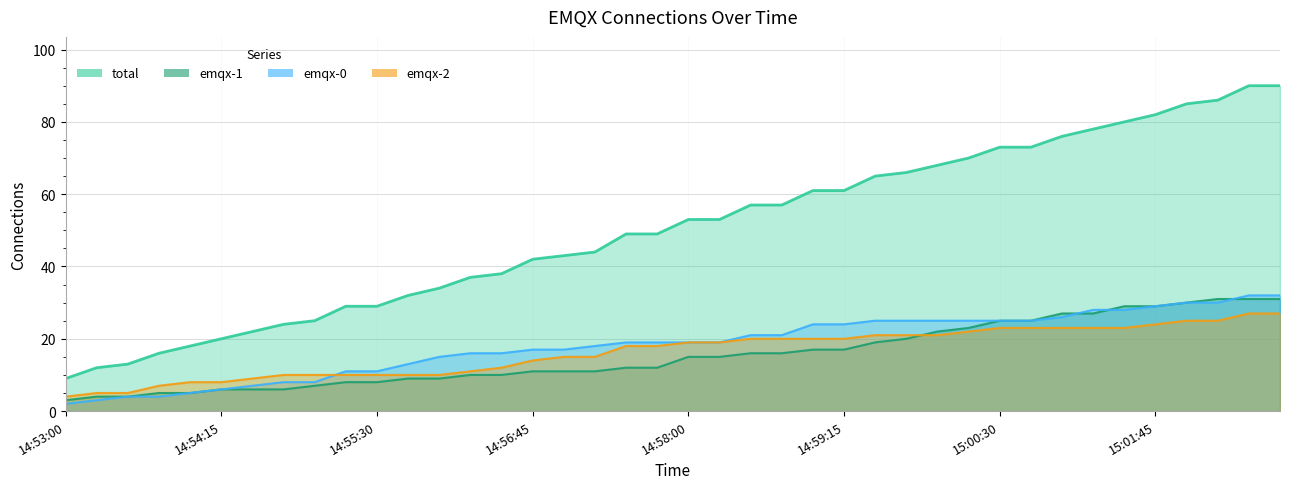

What position from the right is 14:59:45?

13